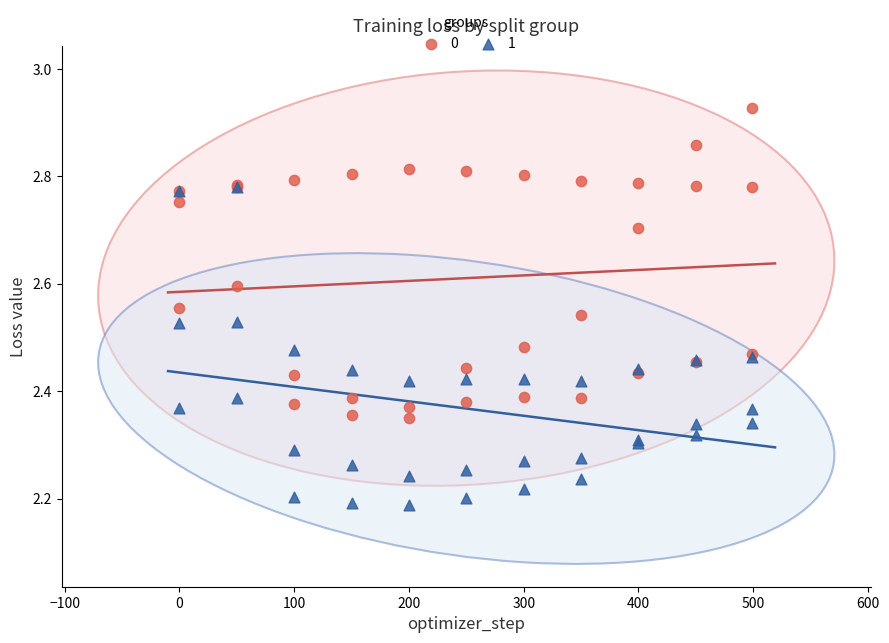

Which series has the largest Y range (max minus min)?

1